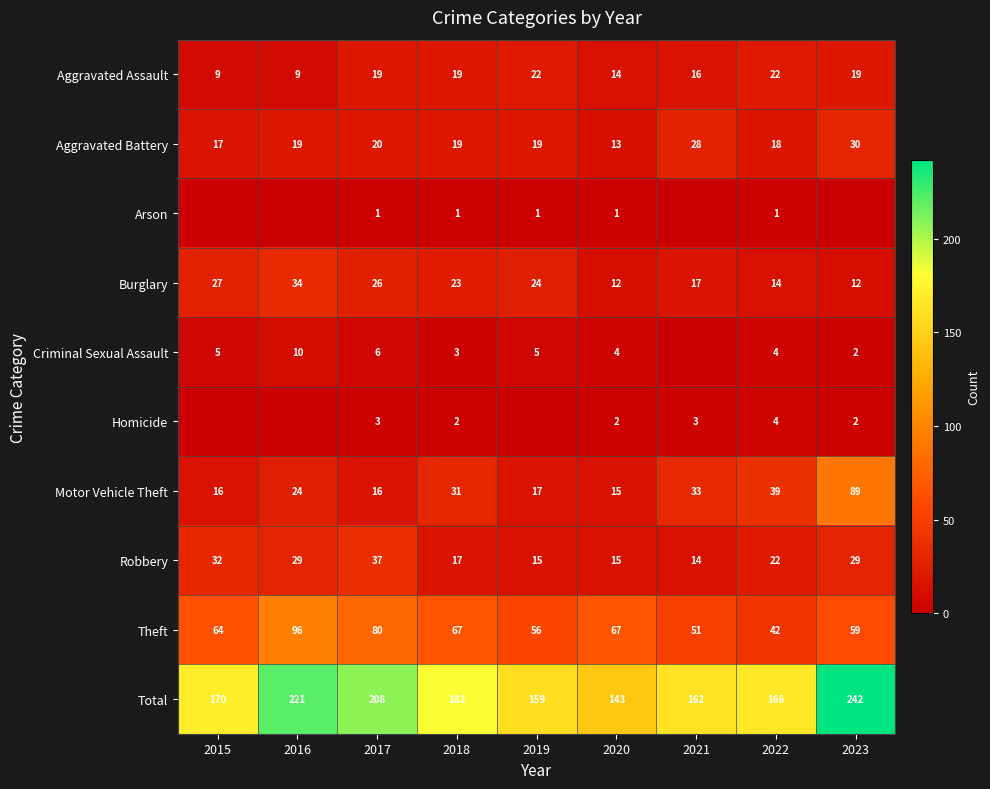

Between 2015 and 2016, which is larger?

2015